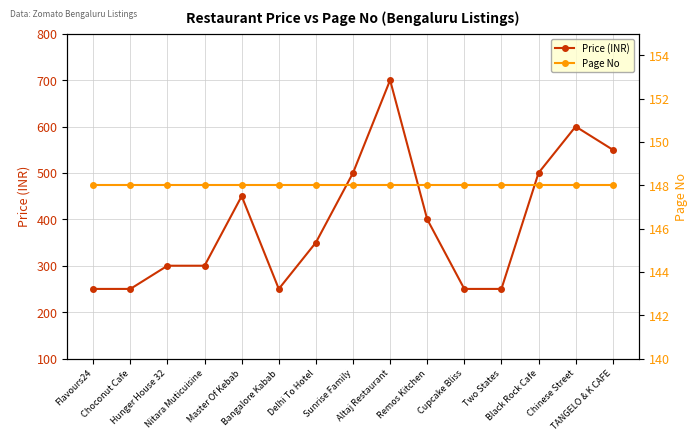

At how many categories does at least one series exceed 610?

1